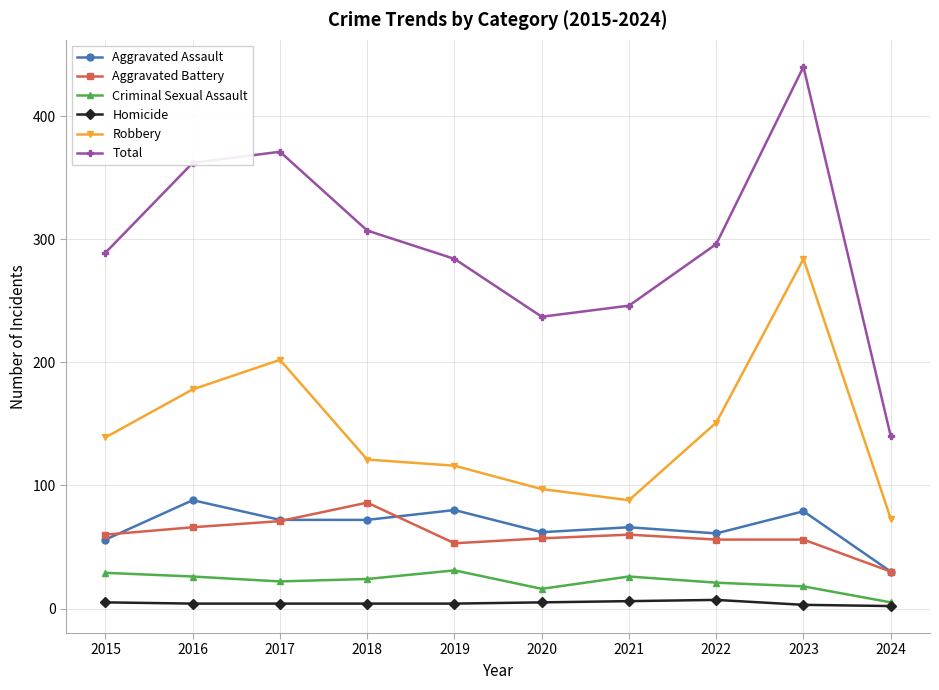

True or false: Criminal Sexual Assault has more than 1 interior local peaks.

True